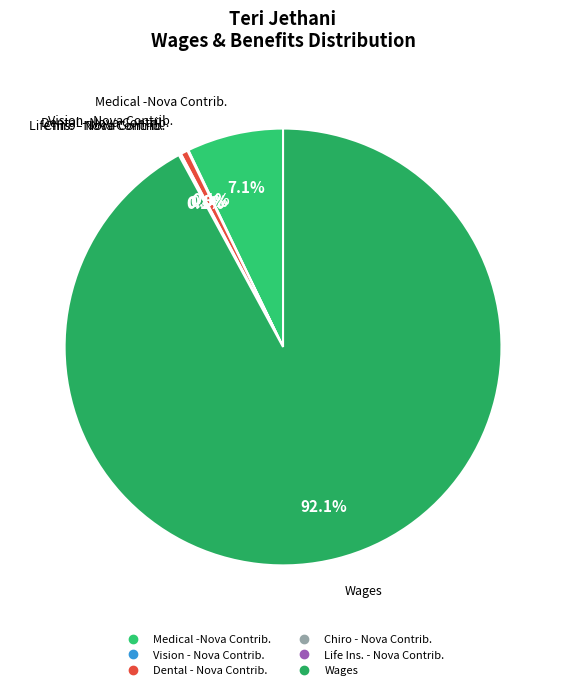

Which slice is the largest?

Wages